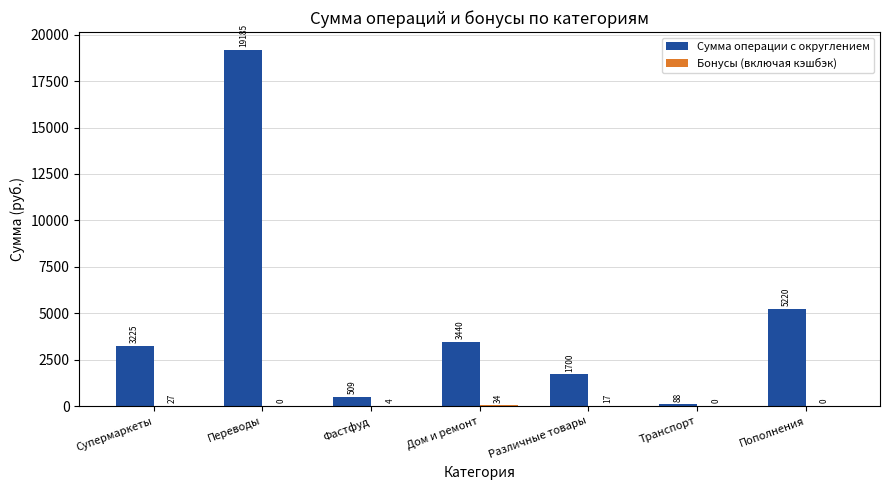

Read the Сумма операции с округлением value at Различные товары.

1700.0